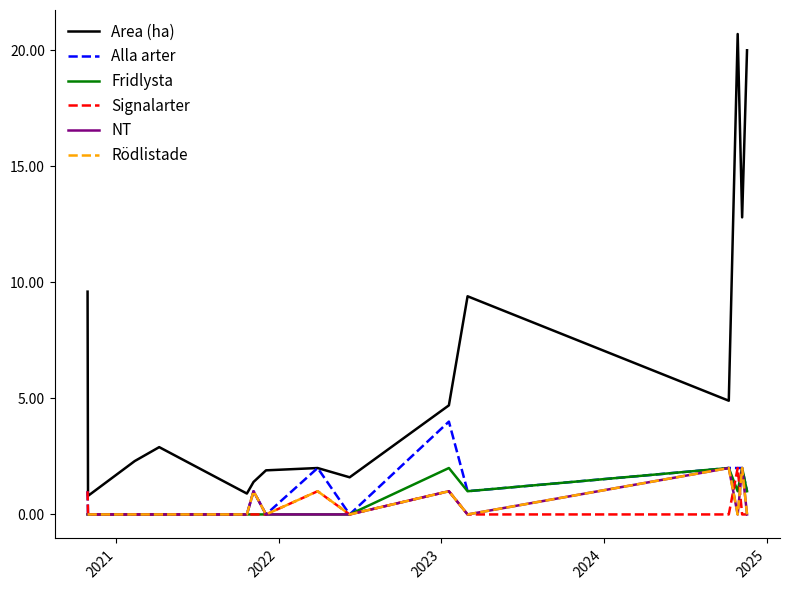

What is the average value of the Rödlistade series?

0.5